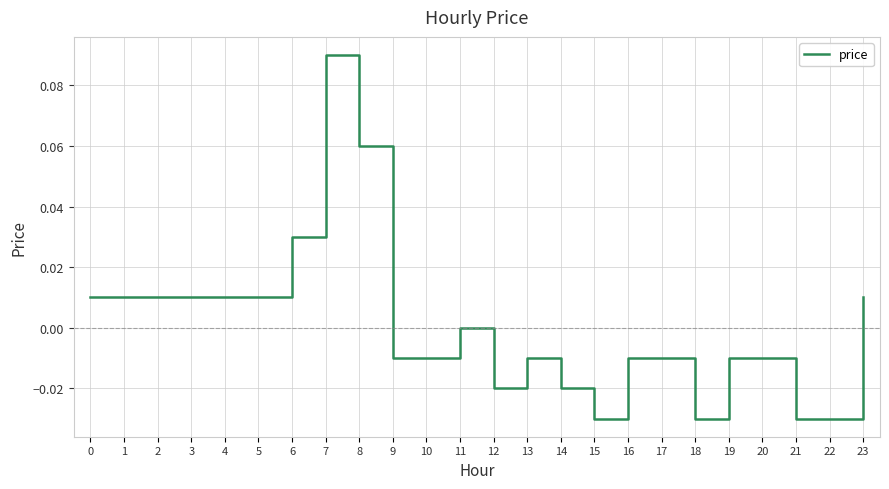

True or false: the data shows 0.0 at 5.

True